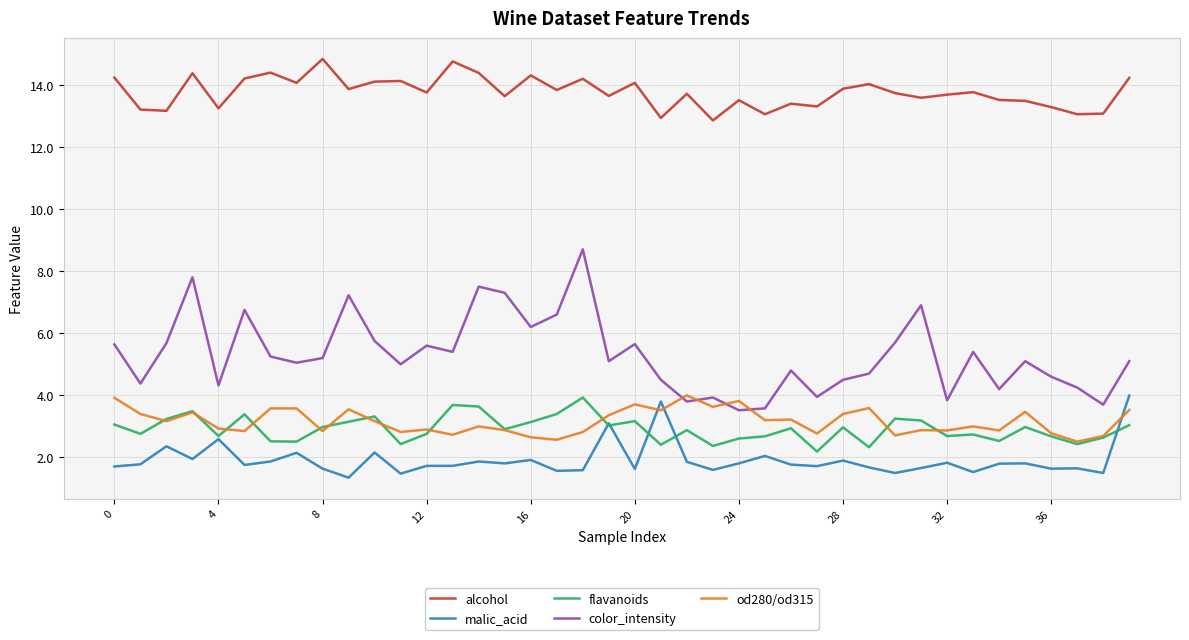

True or false: flavanoids and color_intensity cross at least once.

False